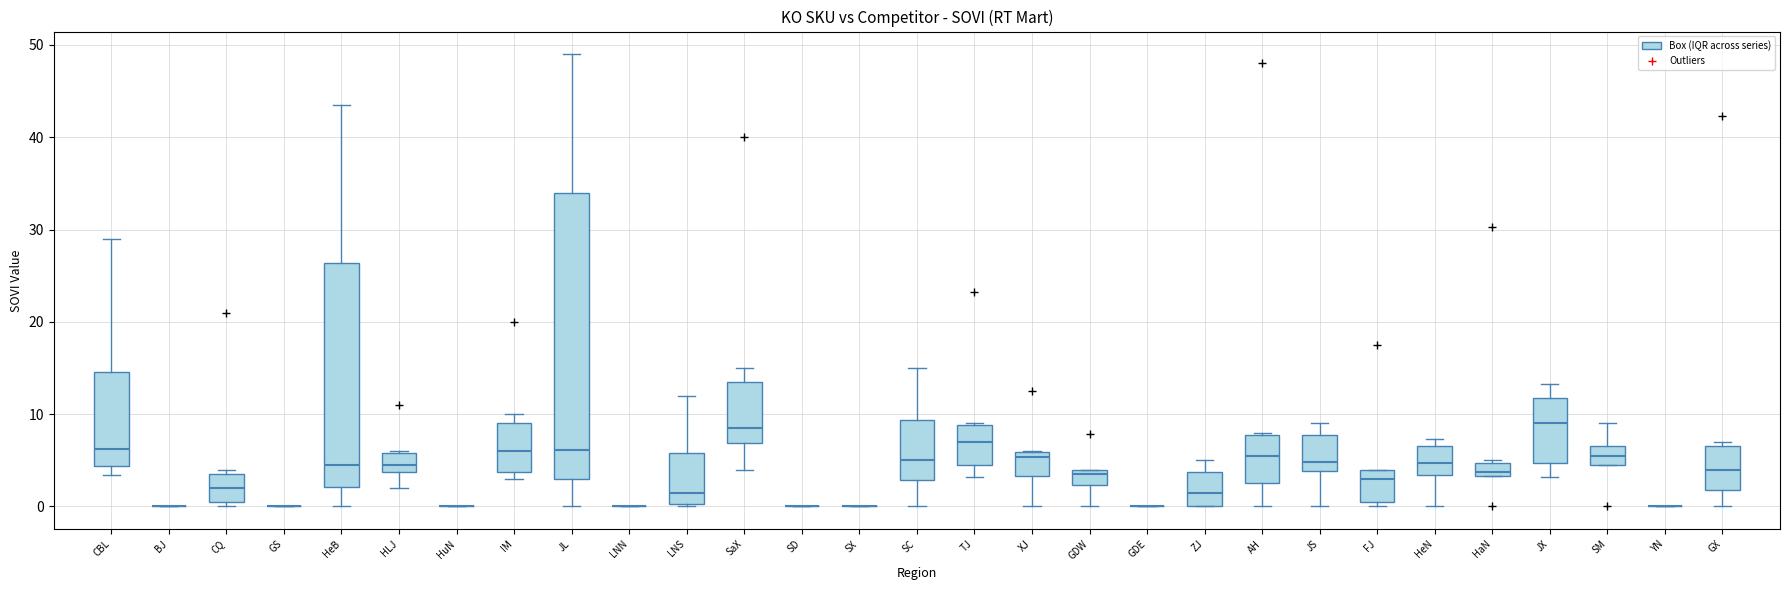

Where is the upper edge of the box for IM on the y-axis? The values are not printed on the chart, so give them approximately, as read against the axis.

9